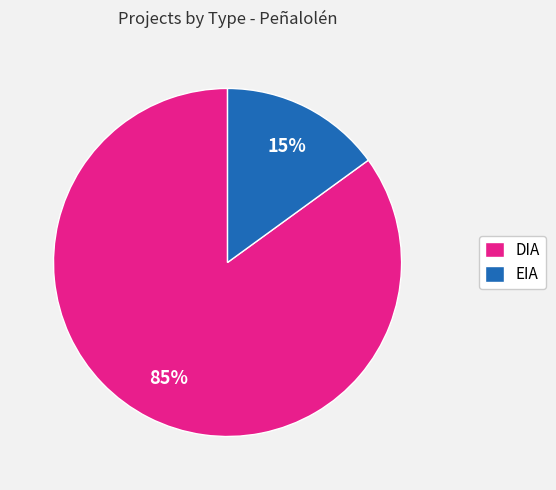

Which has a higher value, DIA or EIA?

DIA